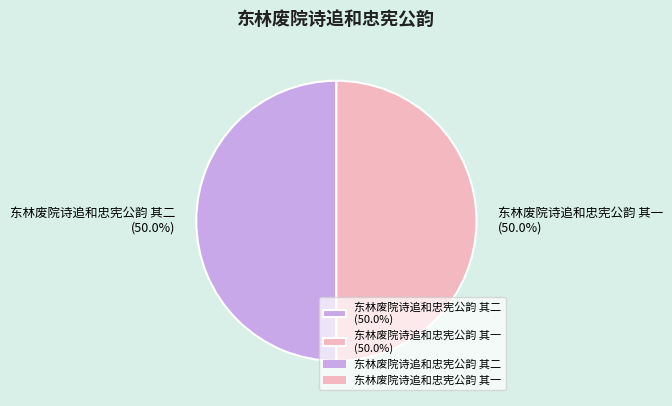

Is the sum of 东林废院诗追和忠宪公韵 其二 and 东林废院诗追和忠宪公韵 其一 greater than half?

Yes